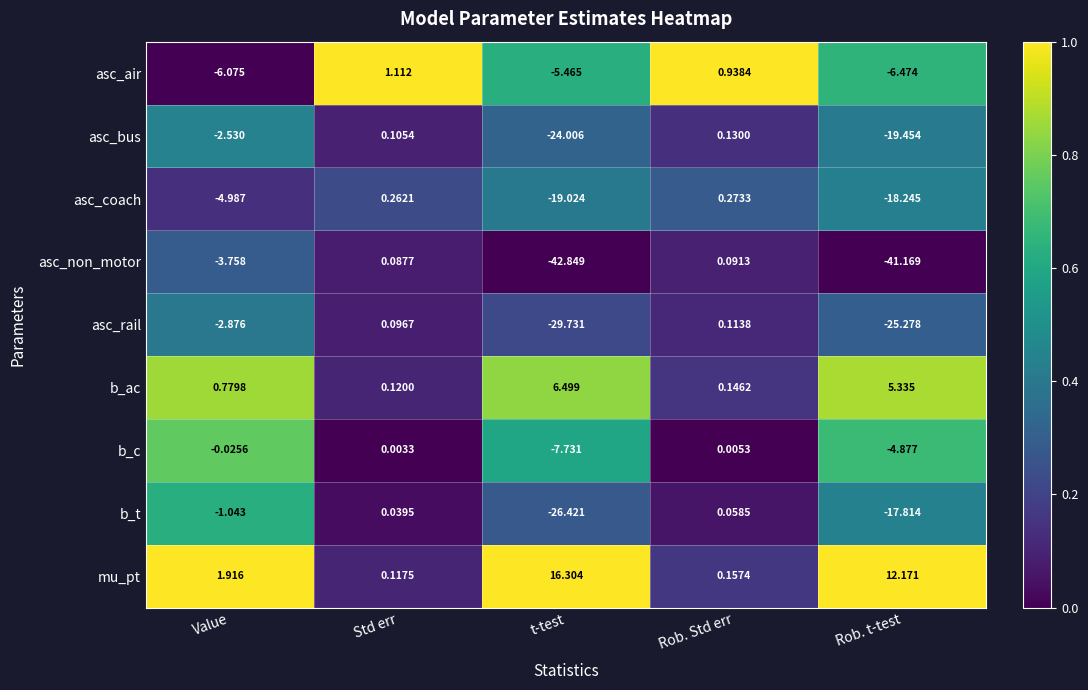

Rank the series at Std err from lowest to highest value.

b_c, b_t, asc_non_motor, asc_rail, asc_bus, mu_pt, b_ac, asc_coach, asc_air